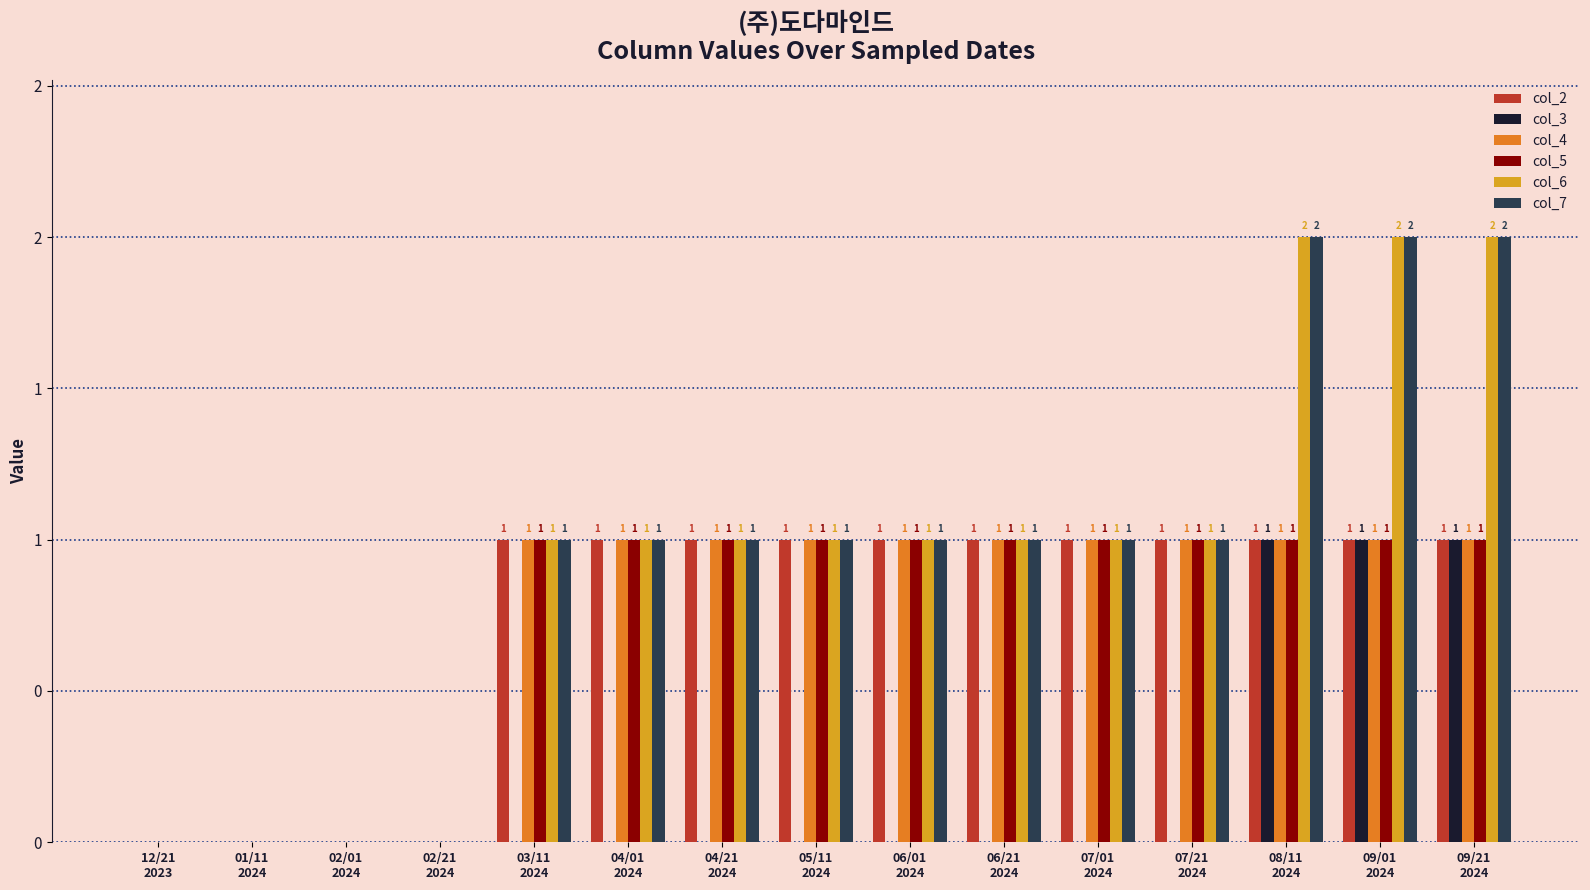

Which label corresponds to the largest value in the chart?

08/11
2024